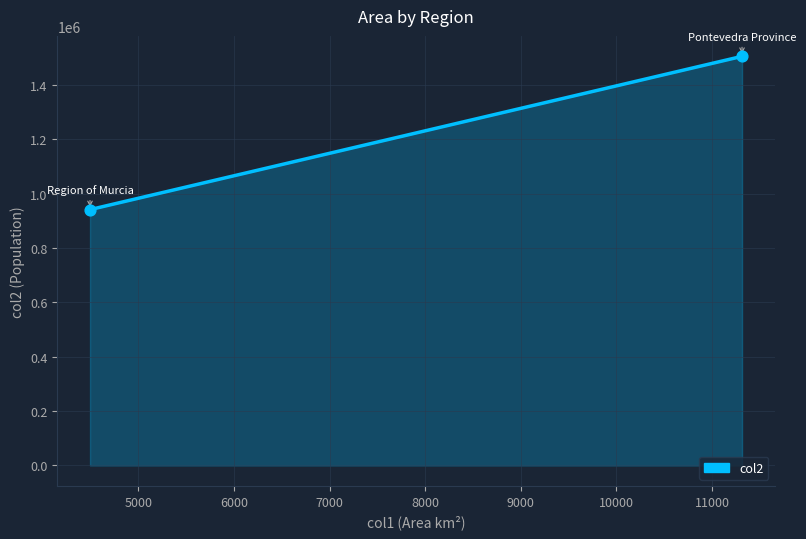

What is the difference between the maximum and minimum values?

563680.0